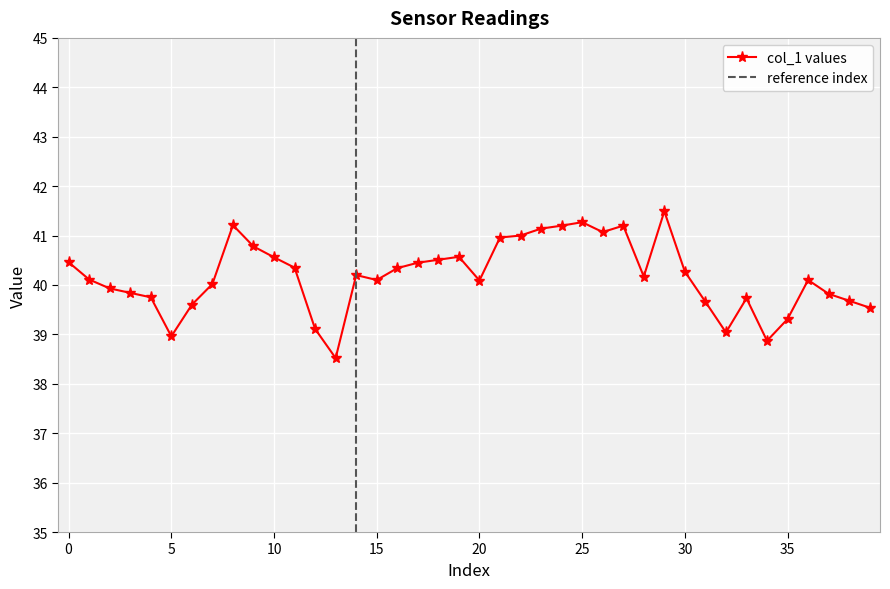

What is the ratio of the value at 39 to the value at 16?

1.0